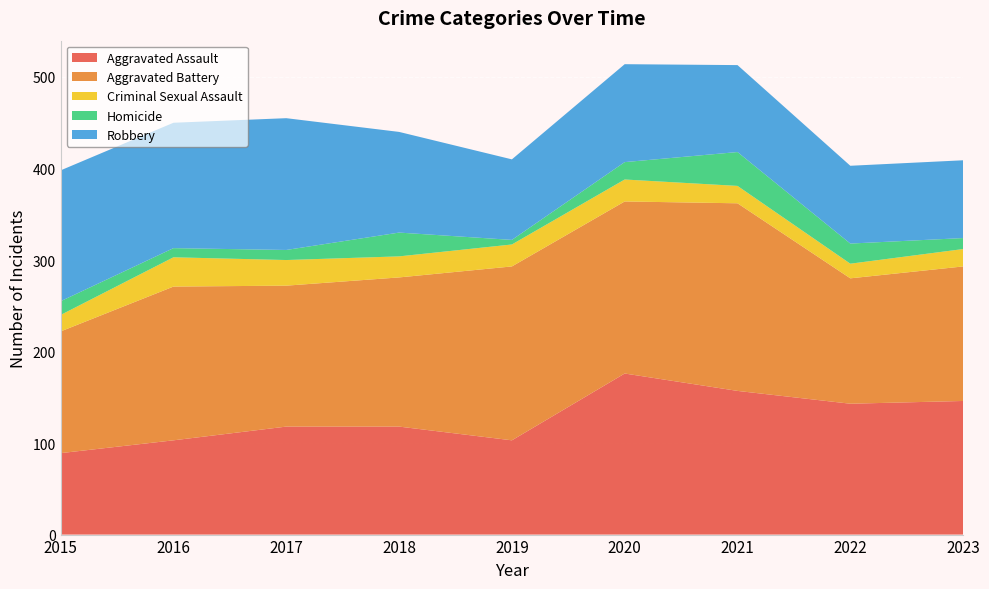

Reading right to left, extract all data points from this chart.

Aggravated Assault: 2023=146	2022=143	2021=157	2020=176	2019=103	2018=118	2017=118	2016=103	2015=89
Aggravated Battery: 2023=147	2022=137	2021=205	2020=188	2019=190	2018=163	2017=154	2016=168	2015=133
Criminal Sexual Assault: 2023=19	2022=16	2021=19	2020=24	2019=24	2018=23	2017=28	2016=32	2015=18
Homicide: 2023=12	2022=22	2021=37	2020=19	2019=5	2018=26	2017=11	2016=10	2015=15
Robbery: 2023=85	2022=85	2021=95	2020=107	2019=88	2018=110	2017=144	2016=137	2015=143